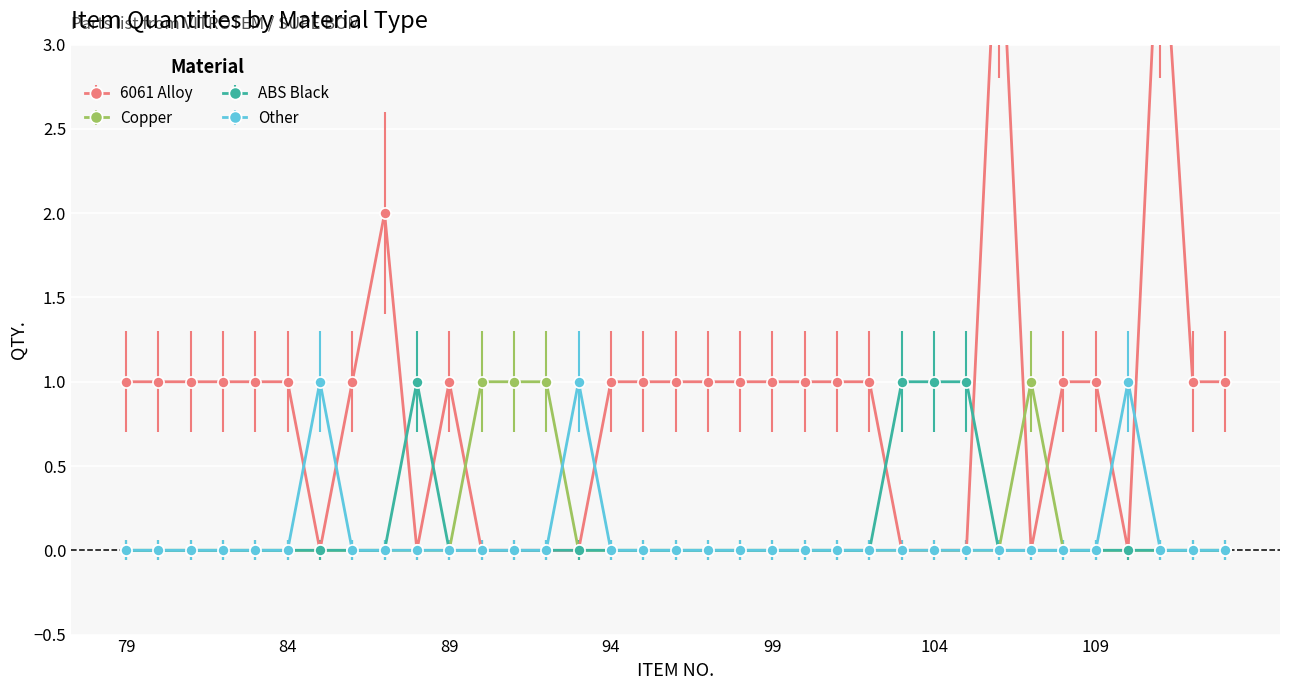

Which category has the highest value in the Other series?

85